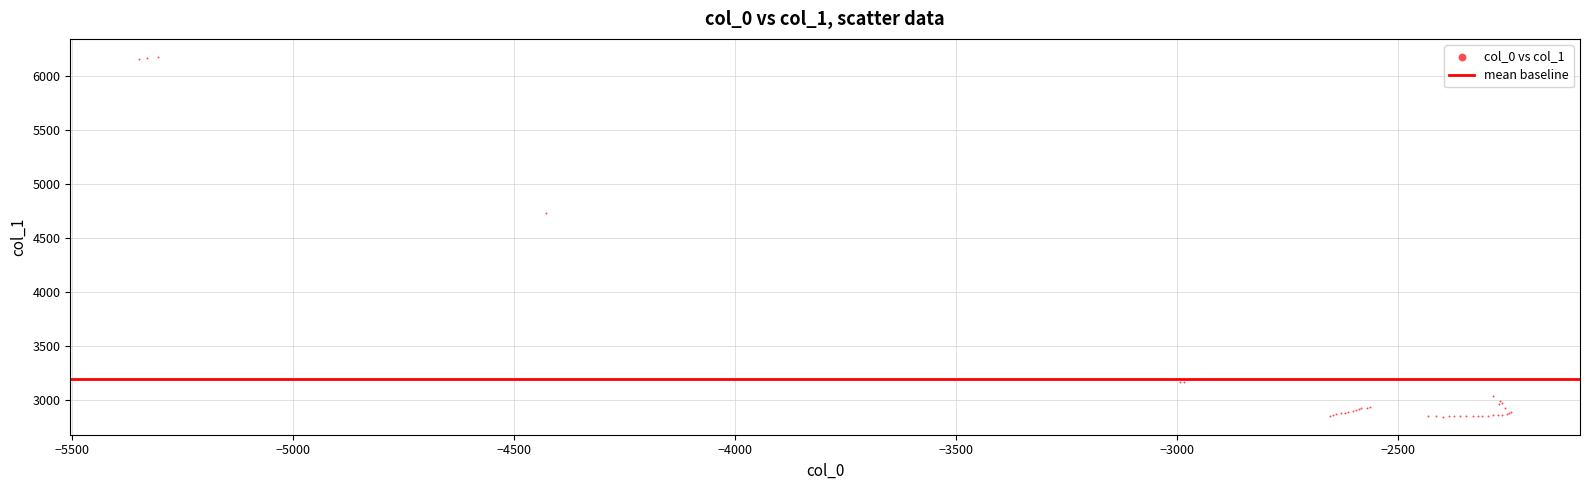

What Y value in the scatter plot is closest to 4512?

4730.7